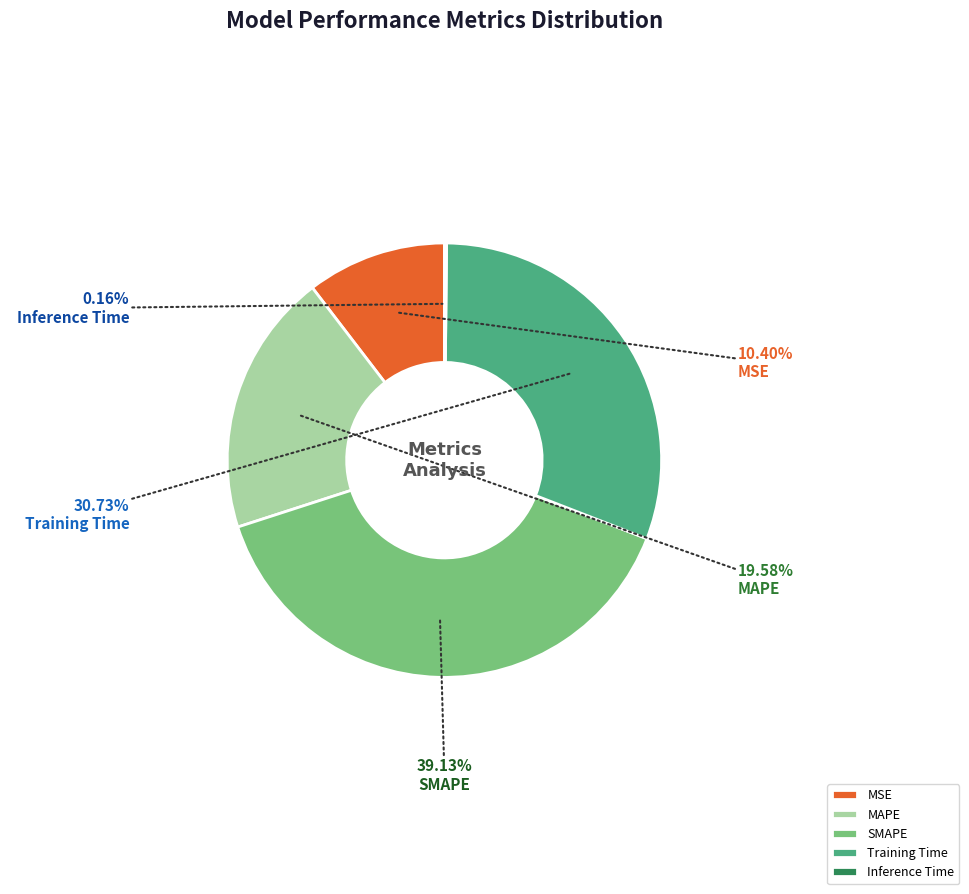

Is MSE the majority of the pie?

No